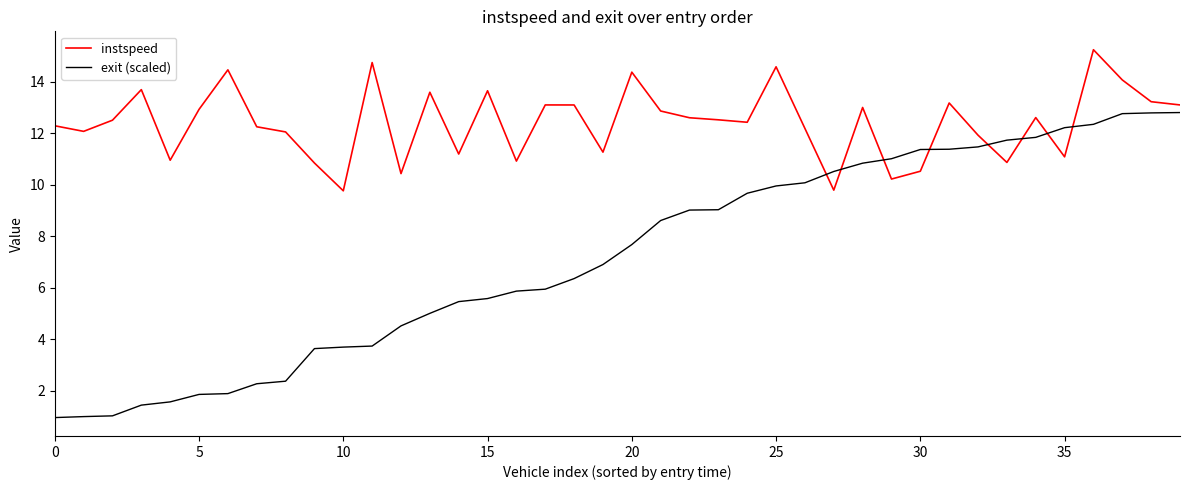

What is the smallest value displayed?

1.0